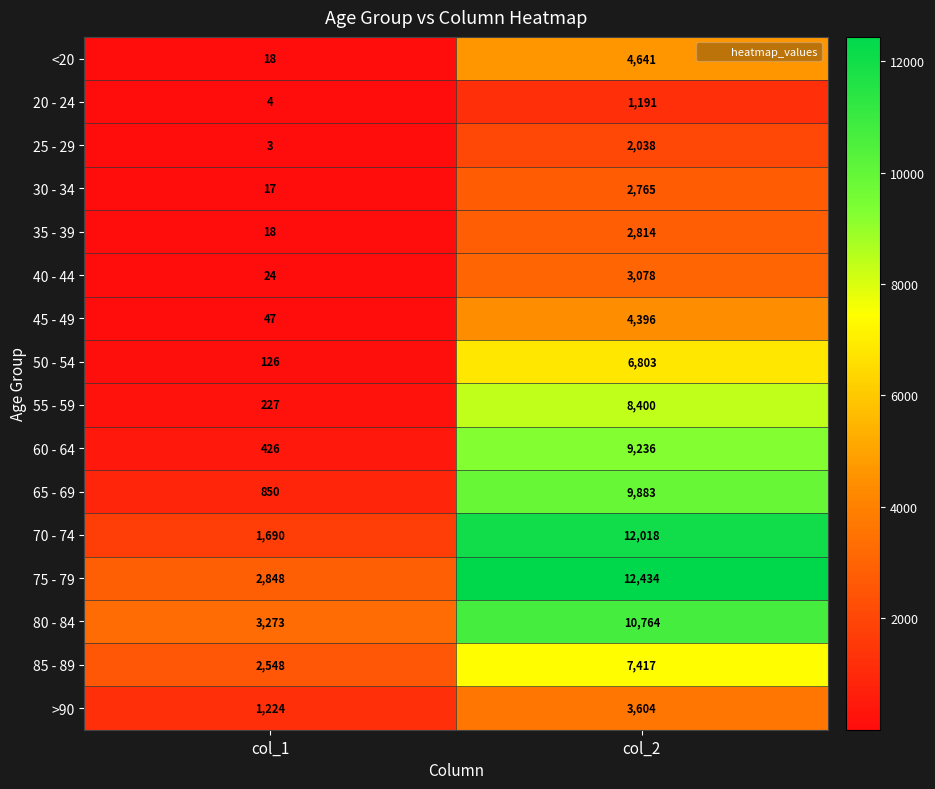

Which series has the largest range (max minus min)?

70 - 74